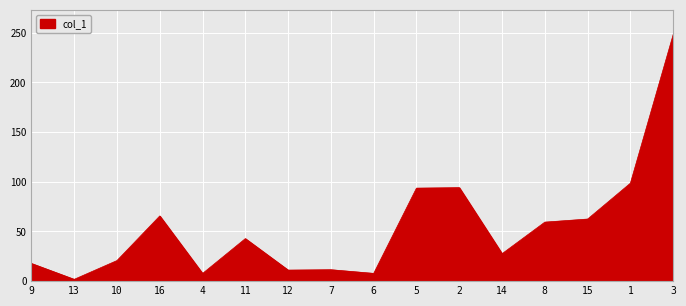

Where is the data nearest to the value 125?

1